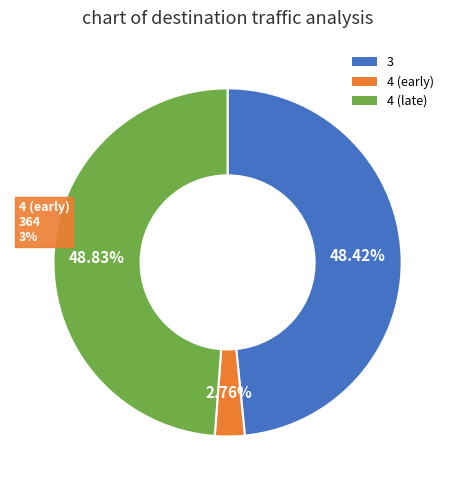

Count the number of slices in the pie.

3